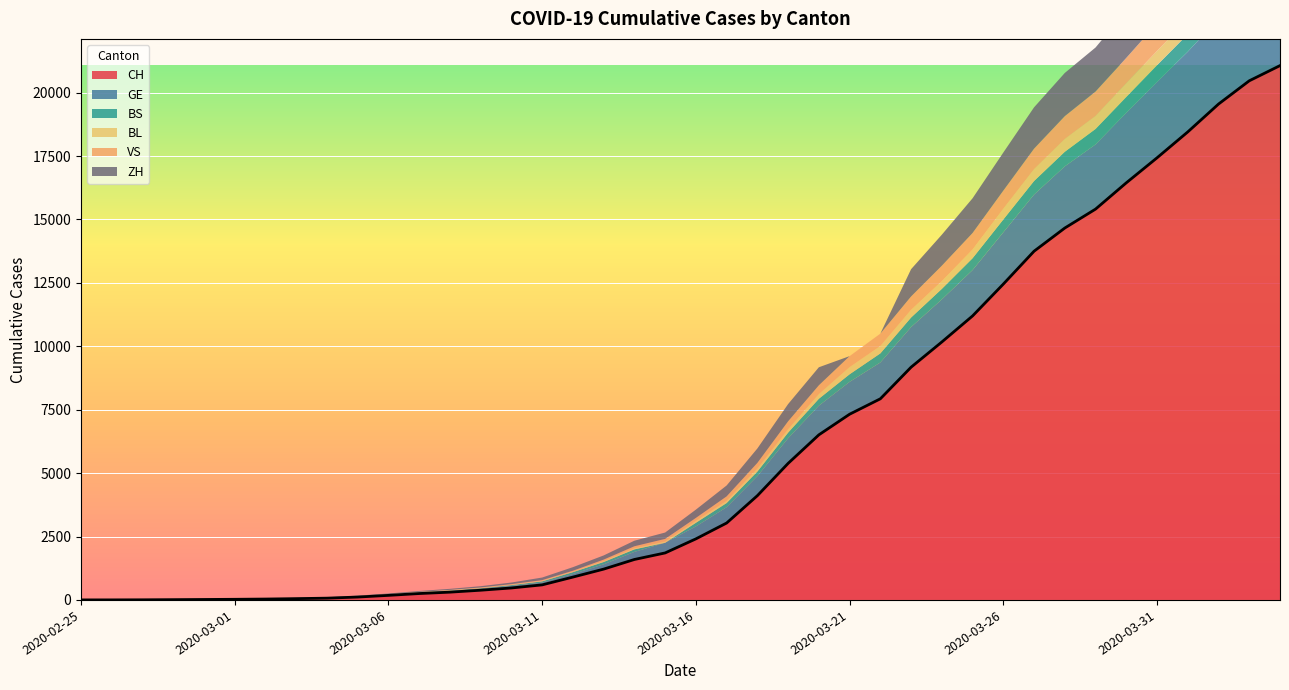

The ZH series shows 1503 at 2020-03-26. True or false?

True